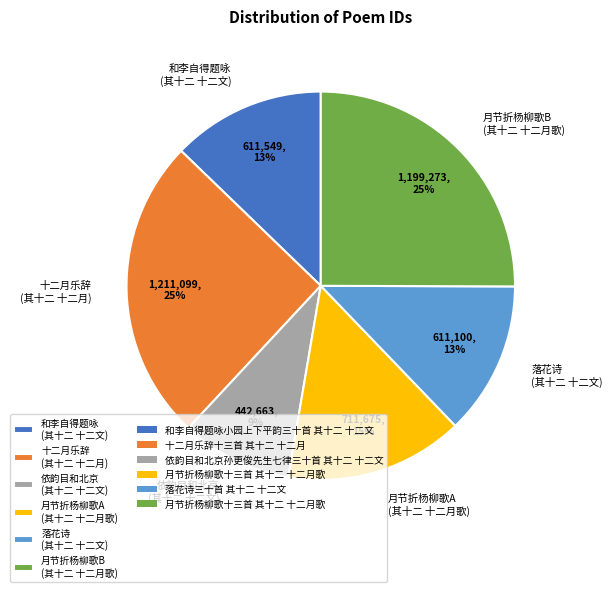

To the nearest percent, what portion does 月节折杨柳歌A (其十二 十二月歌) represent?

15%